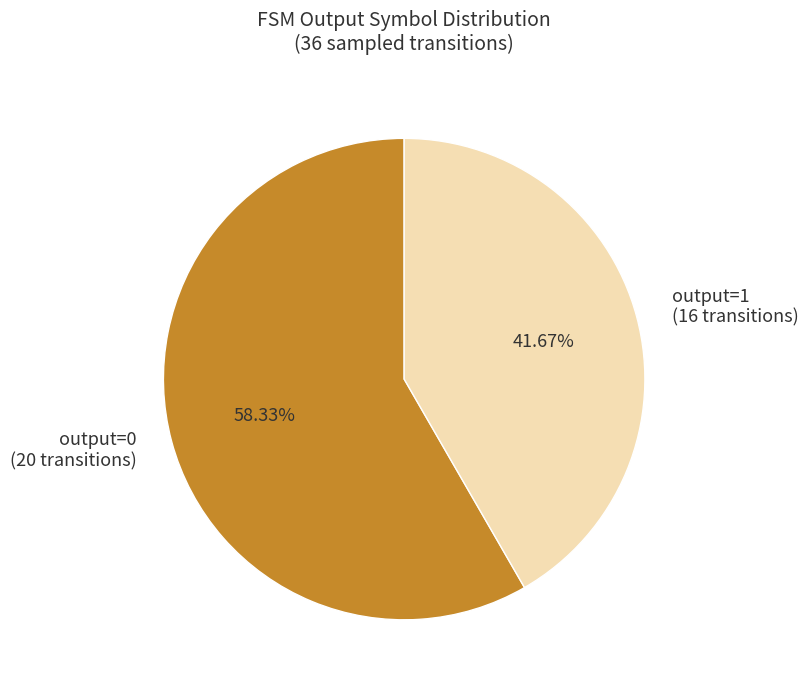

Which slice represents more than half of the pie?

output=0